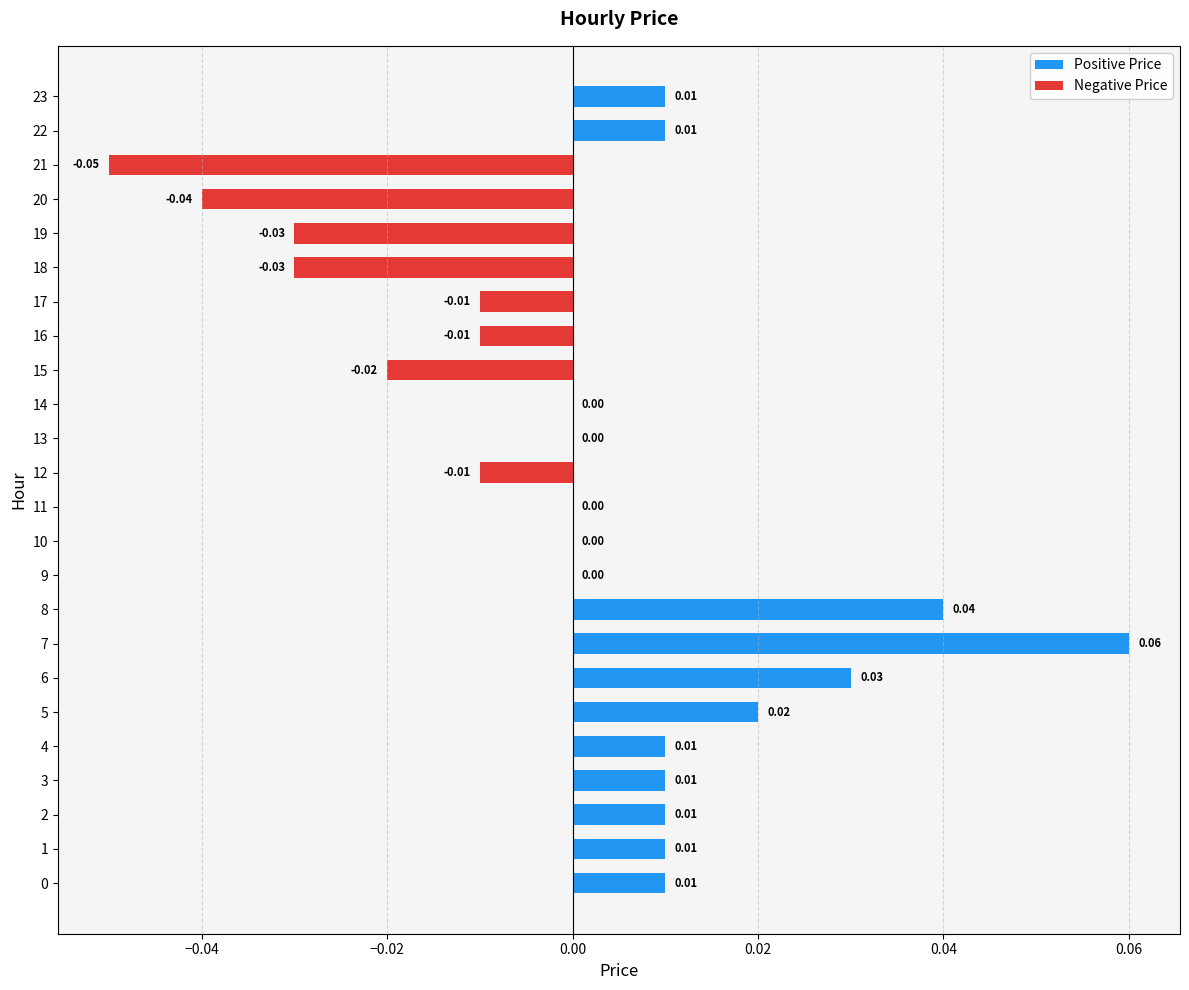

Between 17 and 3, which is larger?

3